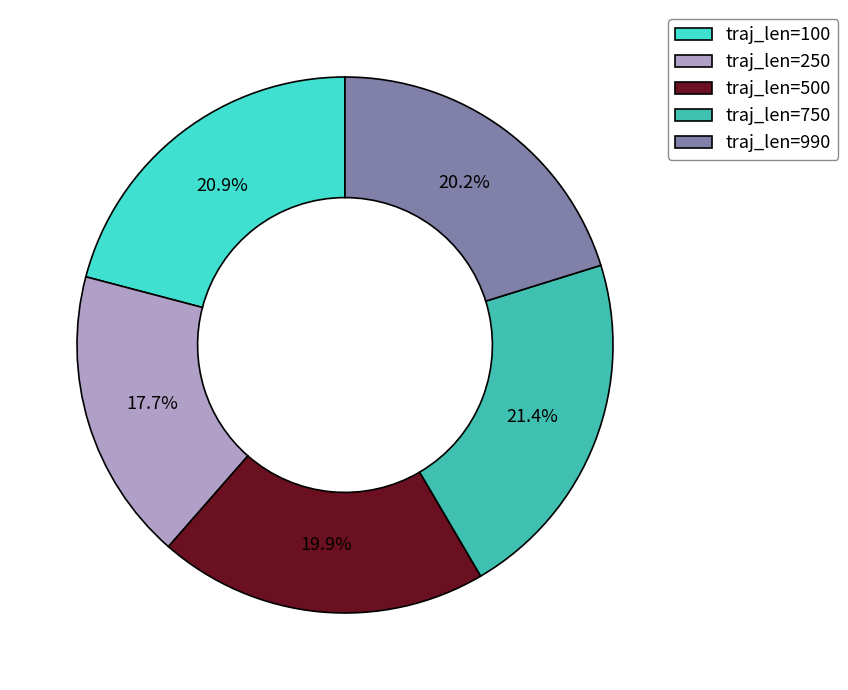

Between traj_len=250 and traj_len=990, which is larger?

traj_len=990